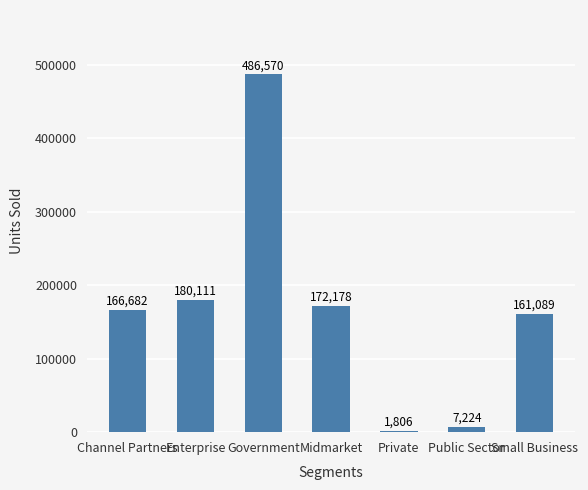

At which label is the value closest to 244188?

Enterprise